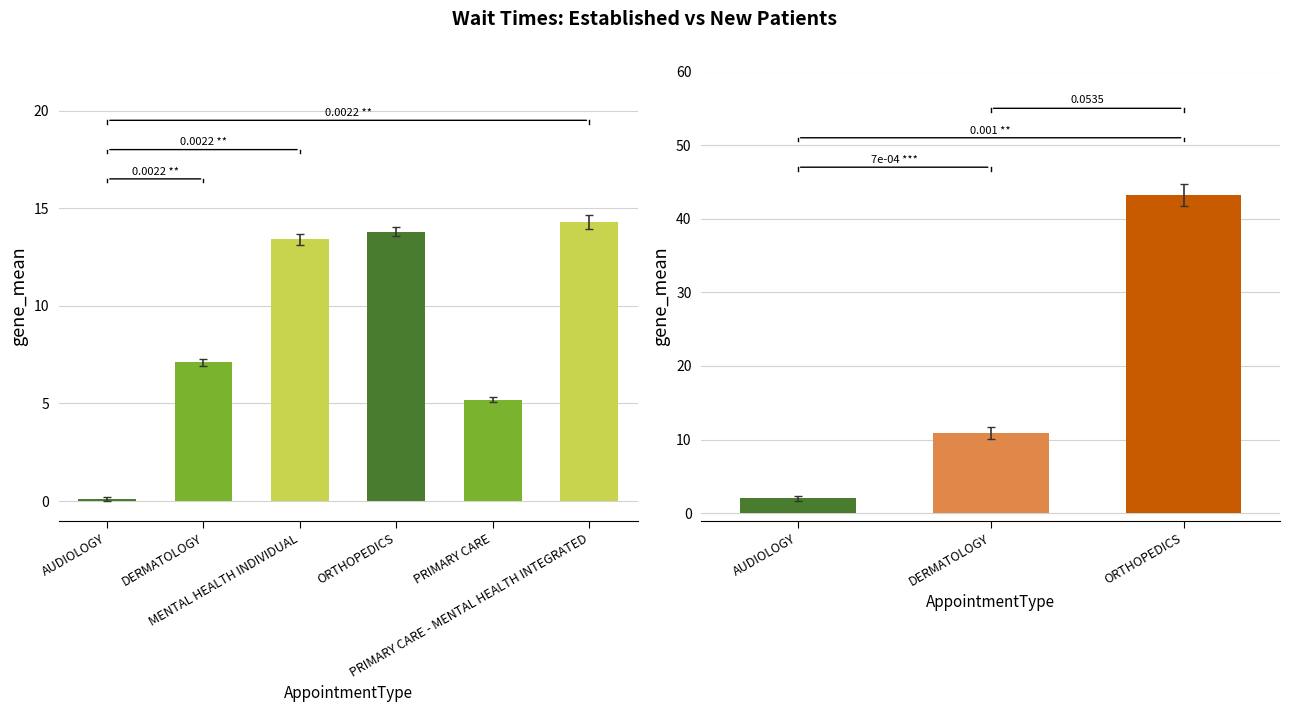

Does the chart contain stacked bars?

No